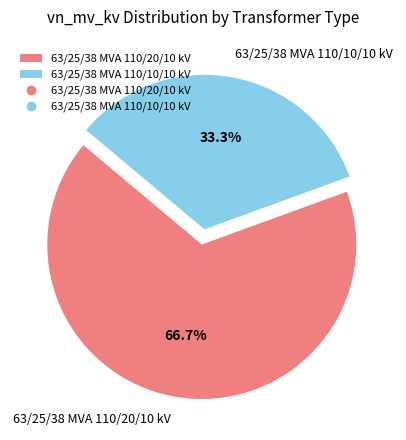

Is it true that 63/25/38 MVA 110/20/10 kV is 79% of the pie?

False